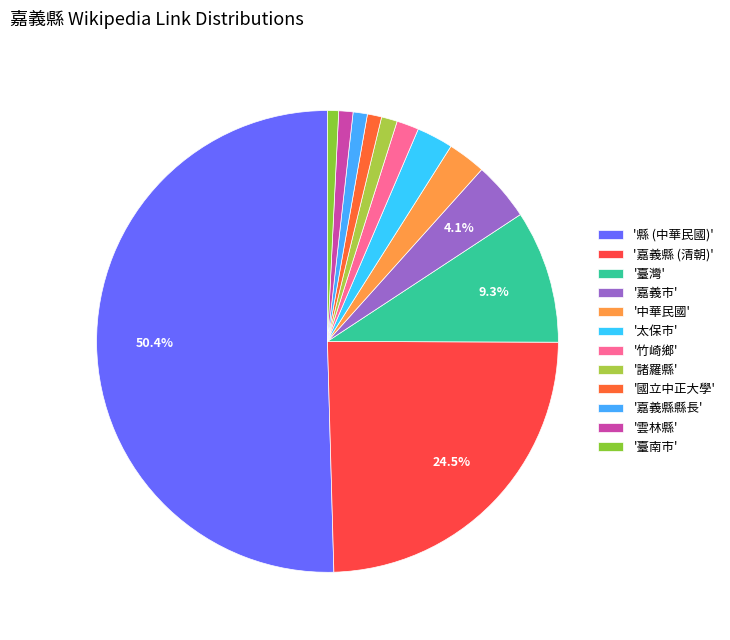

How many segments does this pie chart have?

12